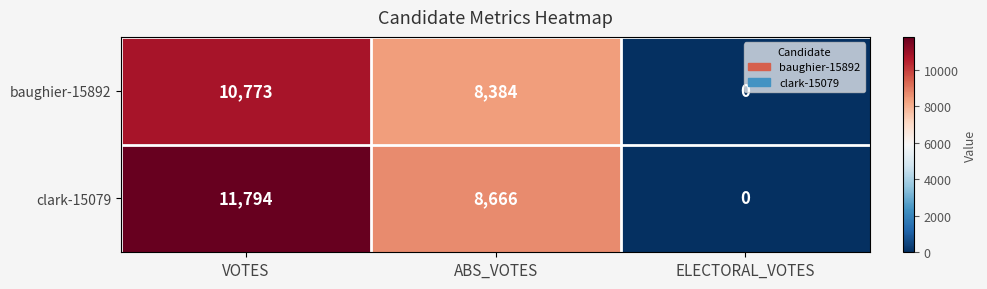

Count the number of data series in this chart.

2